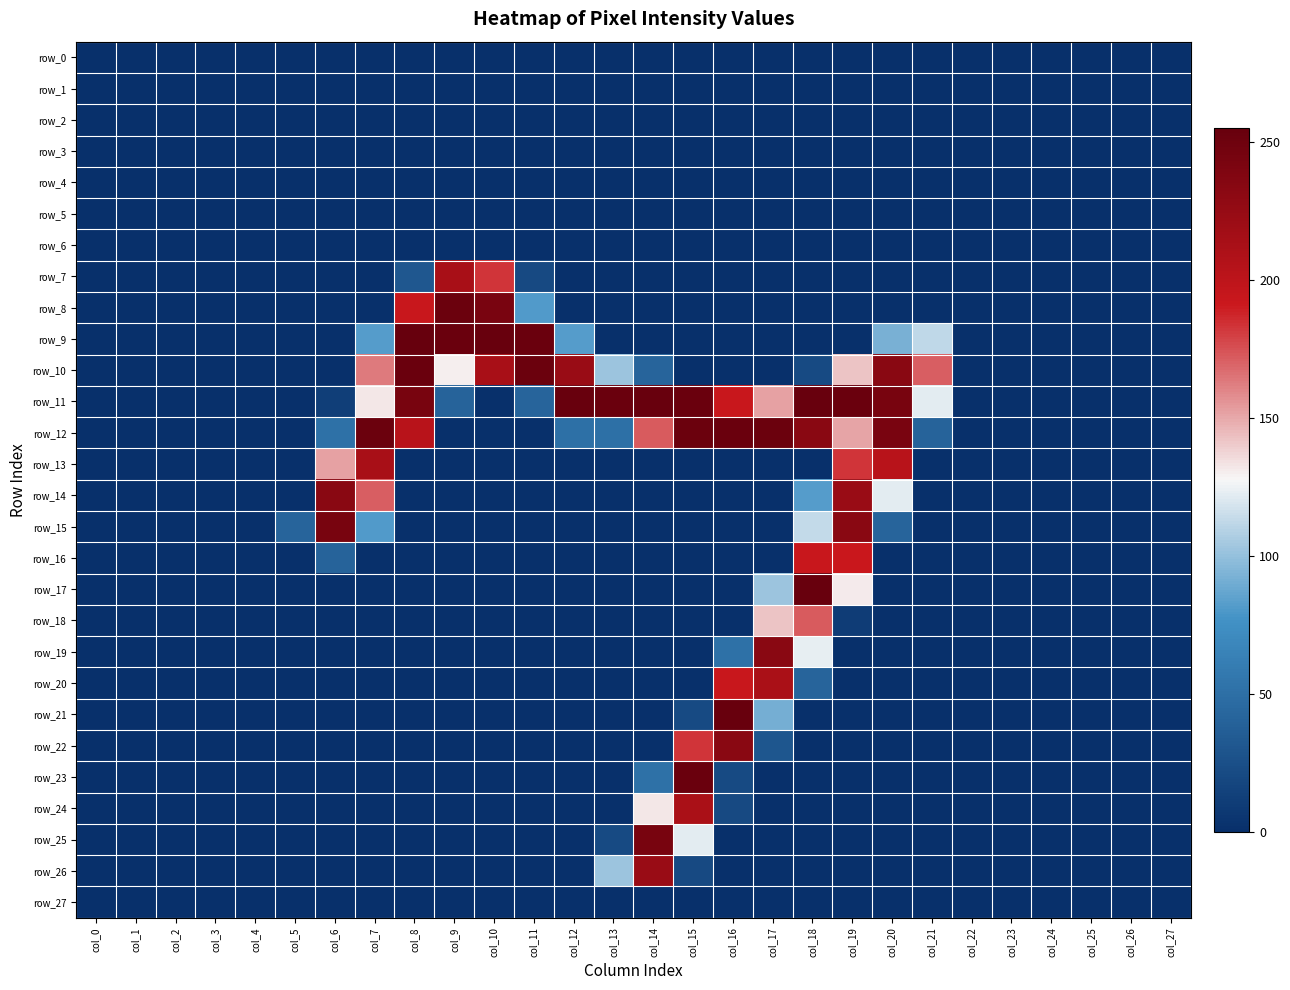

Rank the categories by row_4 value from highest to lowest.

col_0, col_1, col_2, col_3, col_4, col_5, col_6, col_7, col_8, col_9, col_10, col_11, col_12, col_13, col_14, col_15, col_16, col_17, col_18, col_19, col_20, col_21, col_22, col_23, col_24, col_25, col_26, col_27